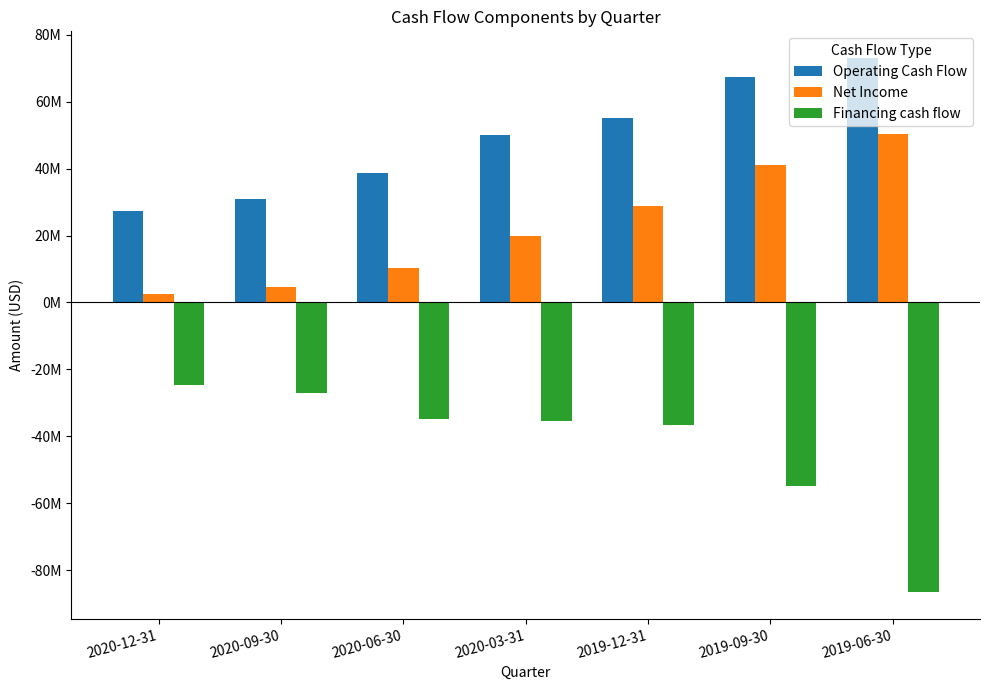

What are all the series names shown in the legend?

Operating Cash Flow, Net Income, Financing cash flow